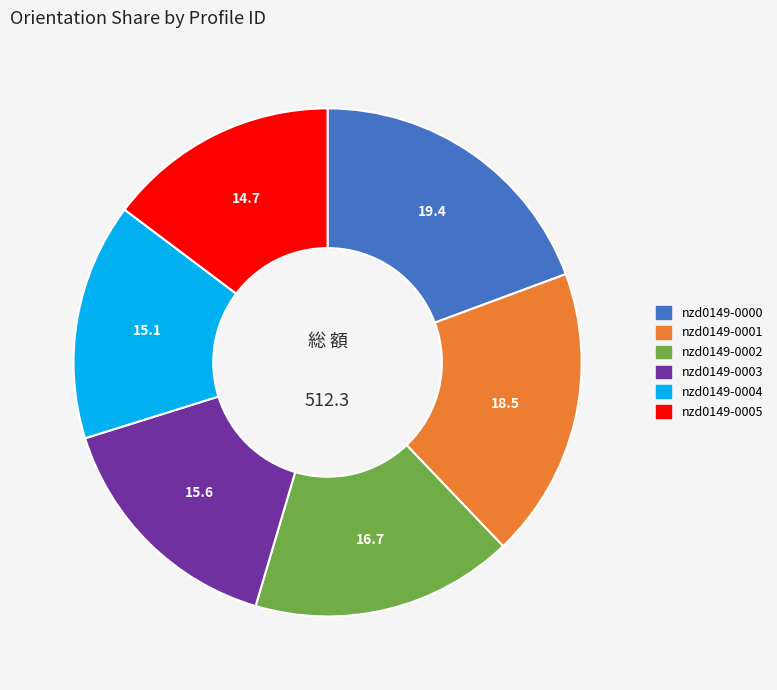

Which has a higher value, nzd0149-0001 or nzd0149-0000?

nzd0149-0000